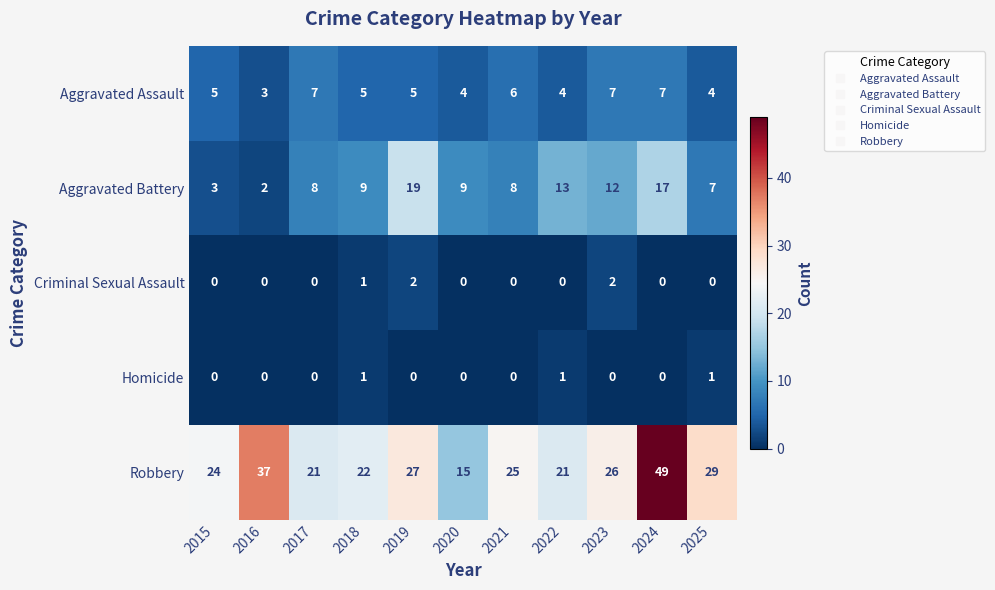

Is it true that Robbery equals 21 at 2022?

True